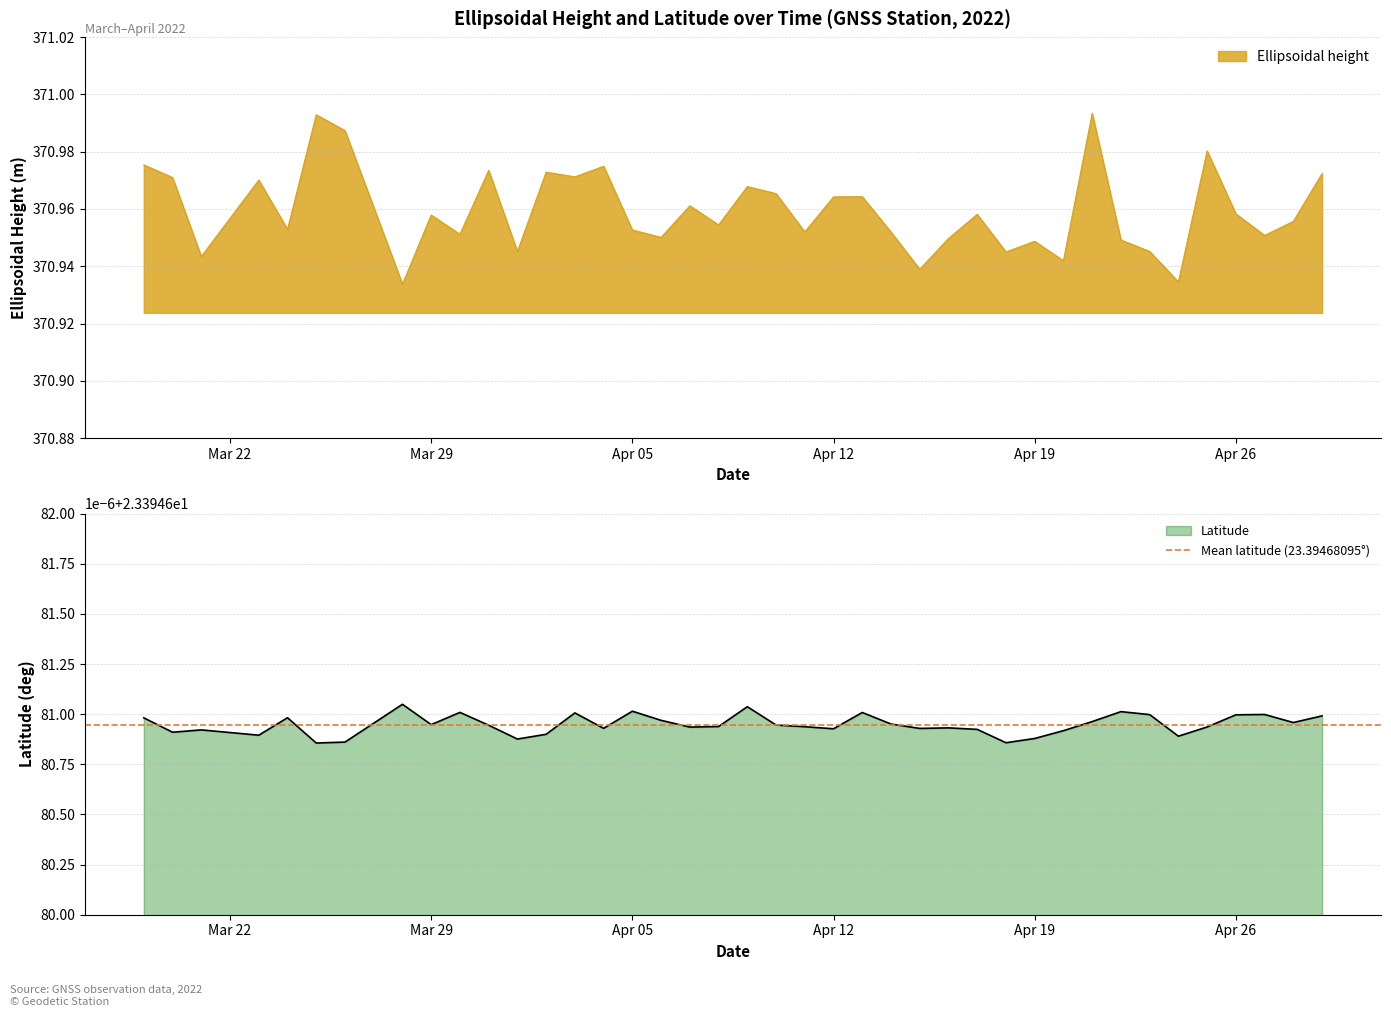

What is the minimum value shown in the chart?

370.9